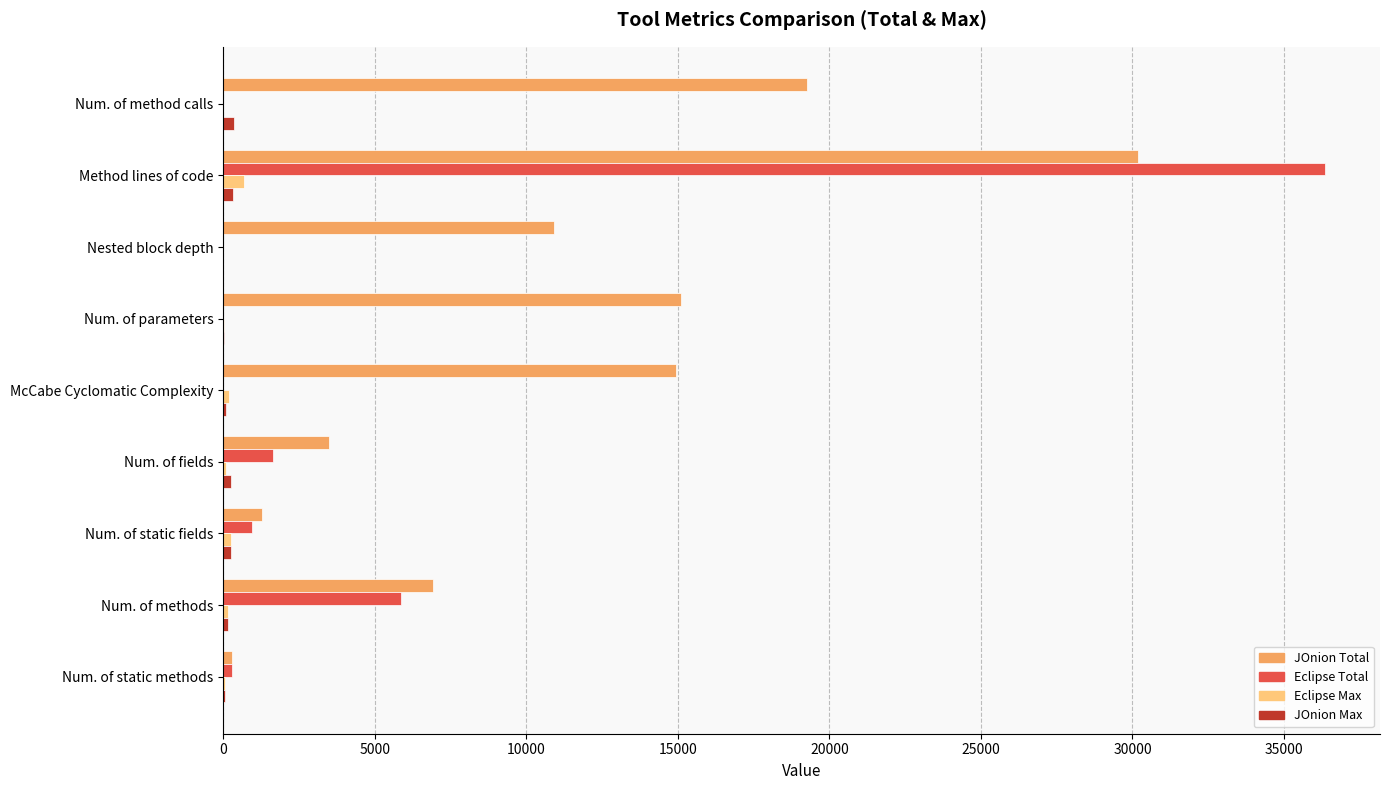

Which series changed the most between Num. of parameters and Num. of static fields?

JOnion Total